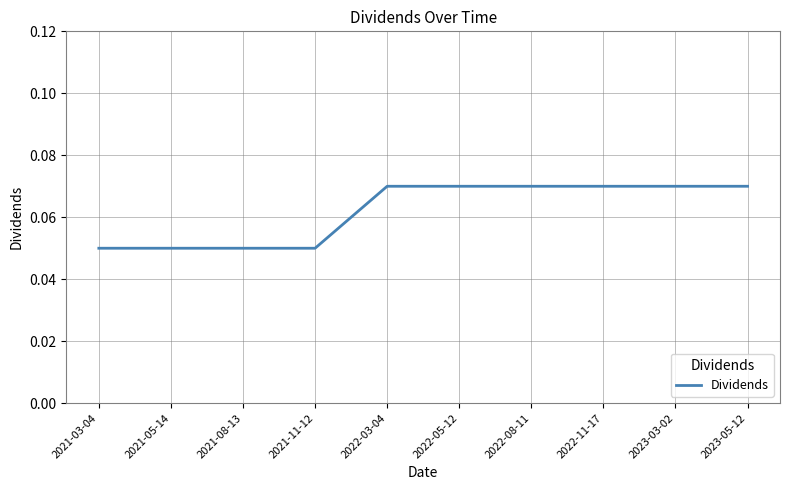

What position from the left is 2023-05-12?

10